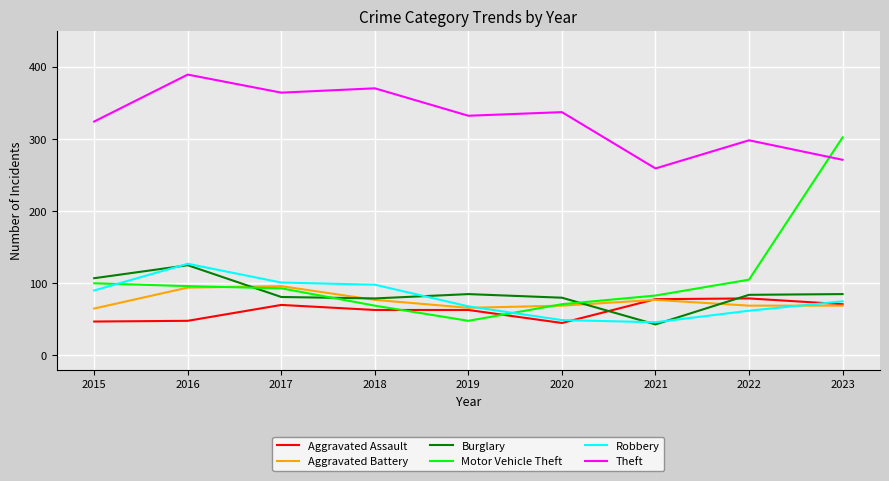

At which label does Aggravated Assault first exceed 63?

2017